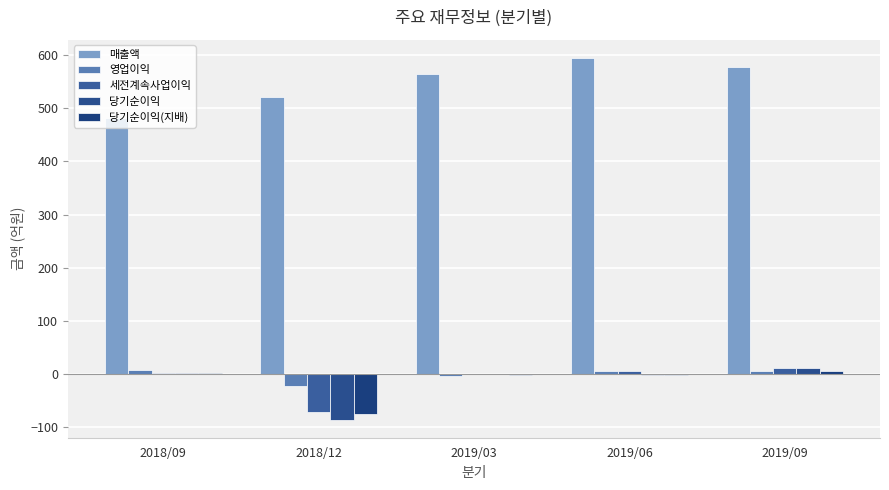

Between 2019/06 and 2018/12, which is larger?

2019/06